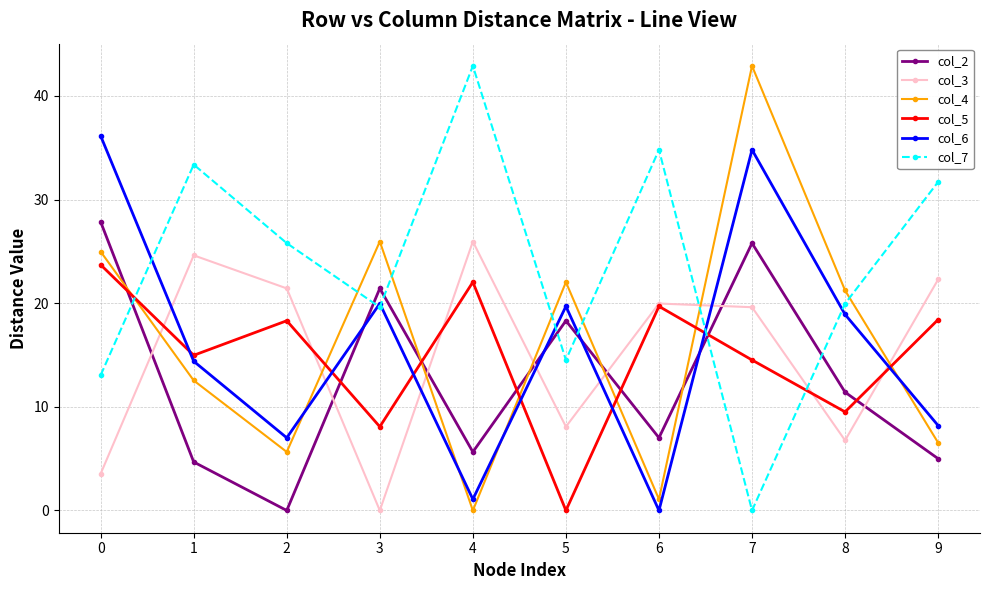

Rank the series at 2 from lowest to highest value.

col_2, col_4, col_6, col_5, col_3, col_7